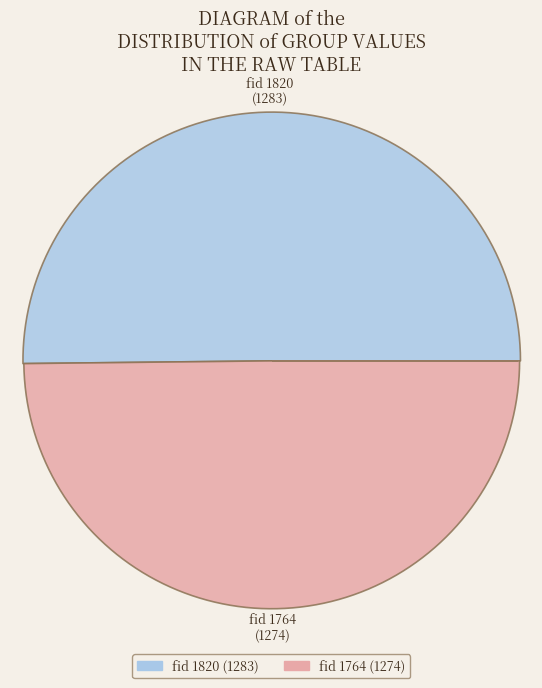

How many slices are in this pie chart?

2